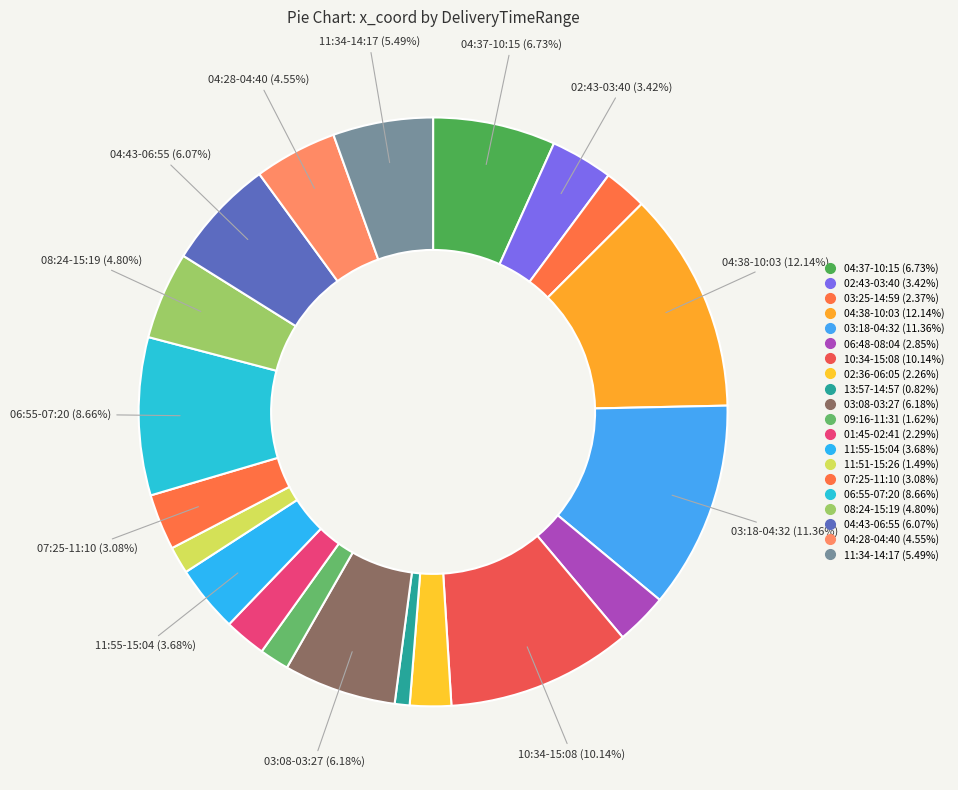

Rank the categories by value from lowest to highest.

13:57-14:57, 11:51-15:26, 09:16-11:31, 02:36-06:05, 01:45-02:41, 03:25-14:59, 06:48-08:04, 07:25-11:10, 02:43-03:40, 11:55-15:04, 04:28-04:40, 08:24-15:19, 11:34-14:17, 04:43-06:55, 03:08-03:27, 04:37-10:15, 06:55-07:20, 10:34-15:08, 03:18-04:32, 04:38-10:03